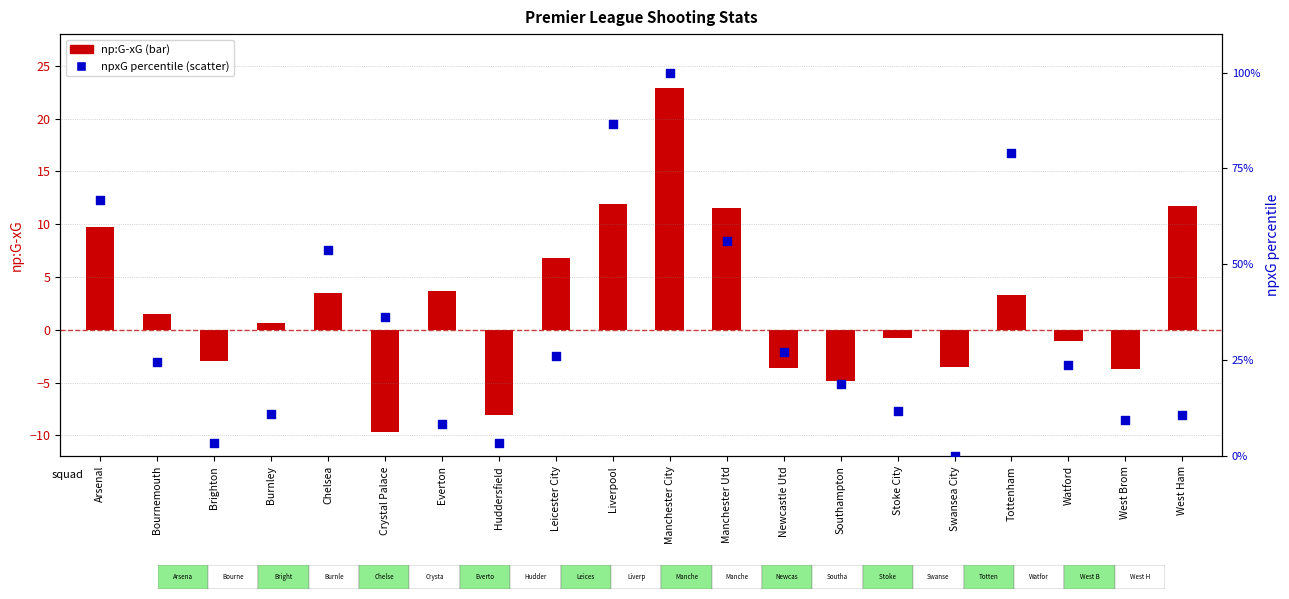

At which category is the sum across all series the highest?

Manchester City